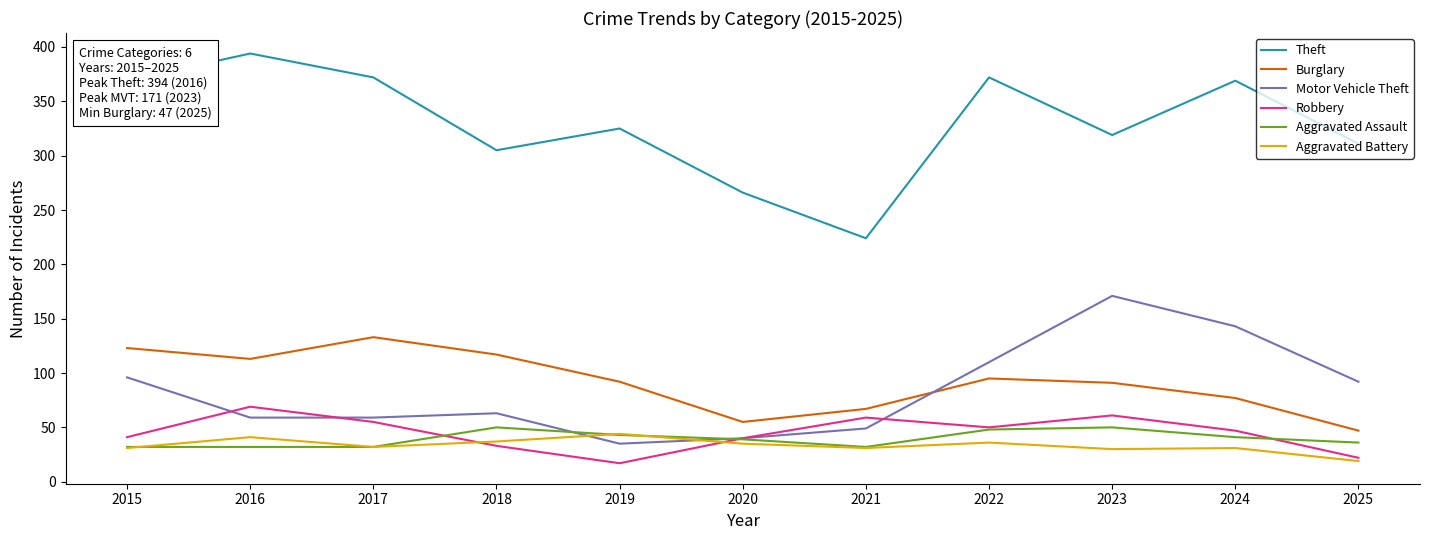

Is this an area chart (filled region under the line)?

No